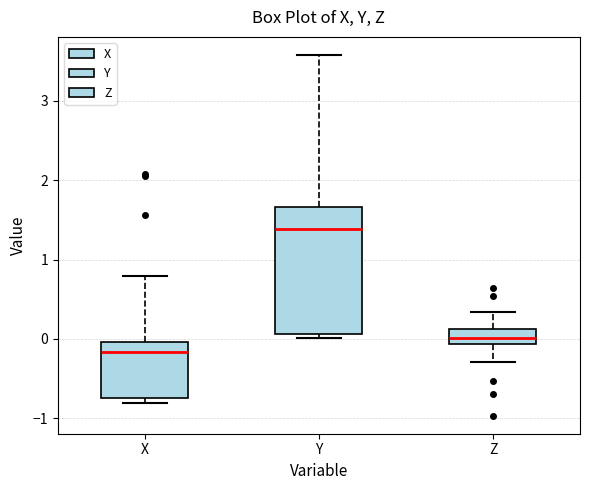

Which box has the highest median line?

Y